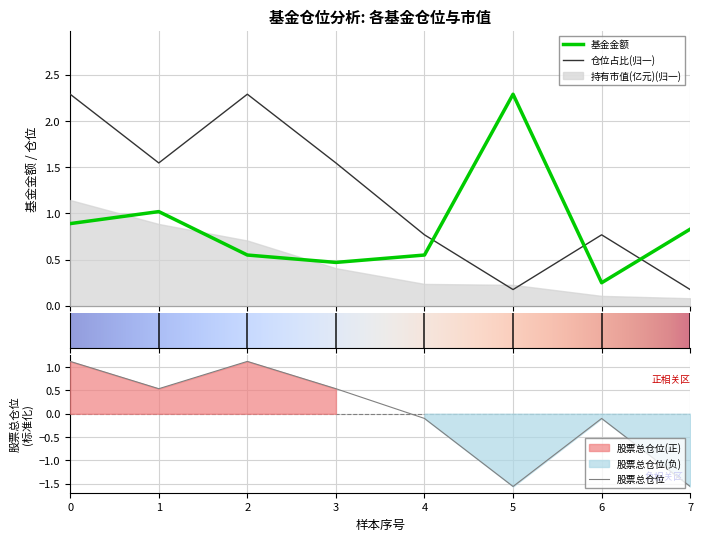

What value does the 股票总仓位 series have at 7?

-1.6